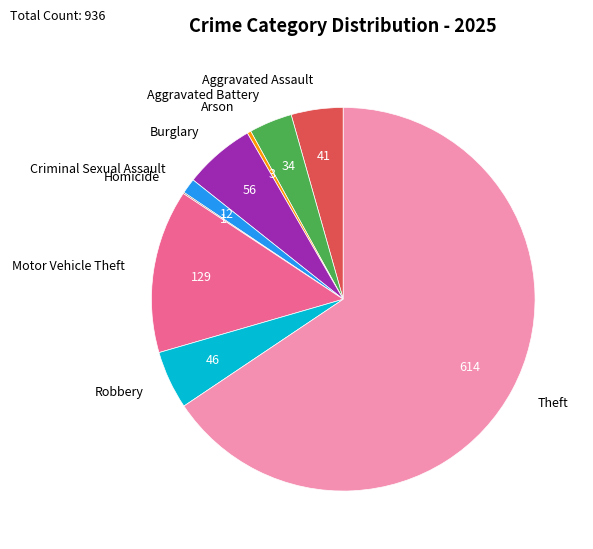

Does Theft represent more than half of the total?

Yes